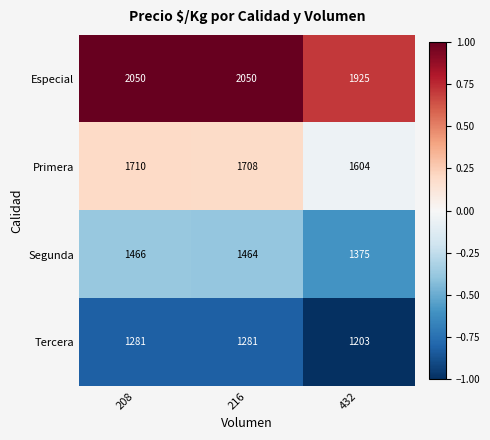

How many distinct data groups are displayed?

4